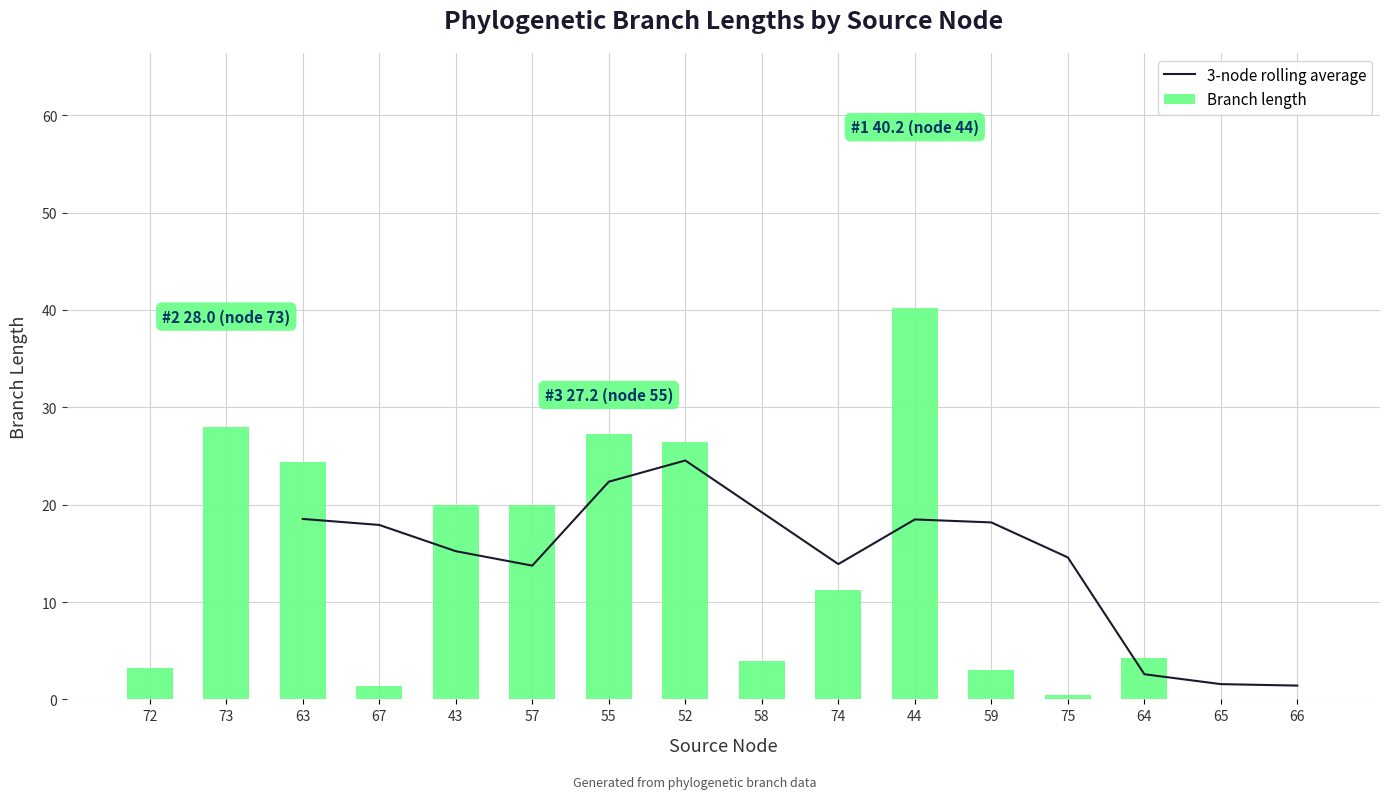

Which category has the highest value in the Branch length series?

44